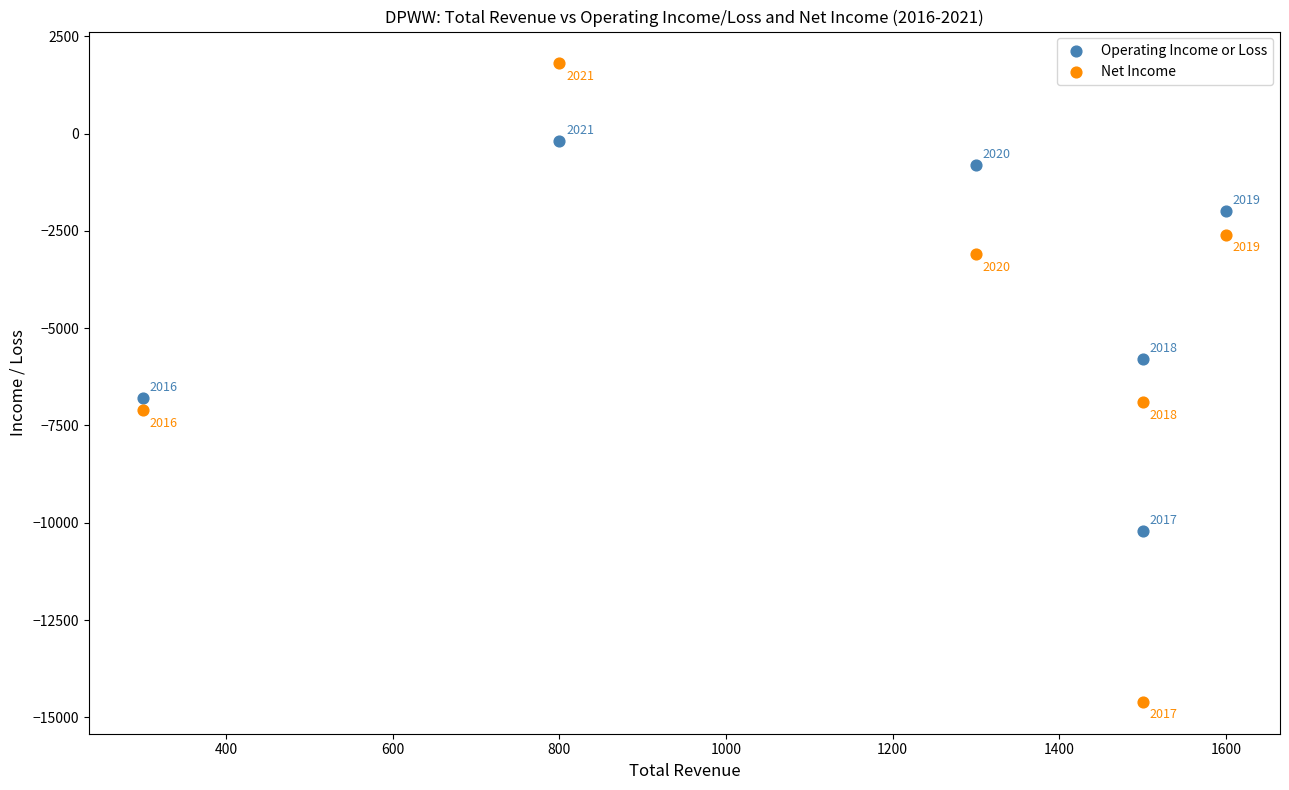

Which series contains the lowest Y value?

Net Income